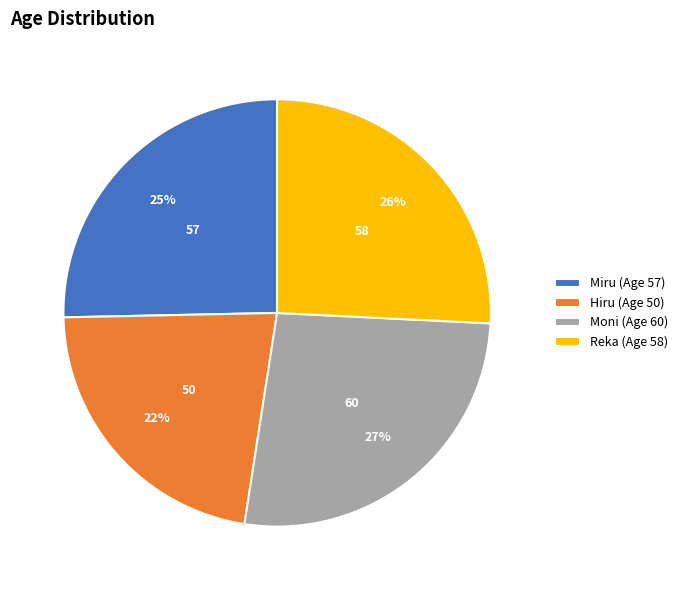

To the nearest percent, what is the difference between the Reka (Age 58) and Moni (Age 60) slice percentages?

1%